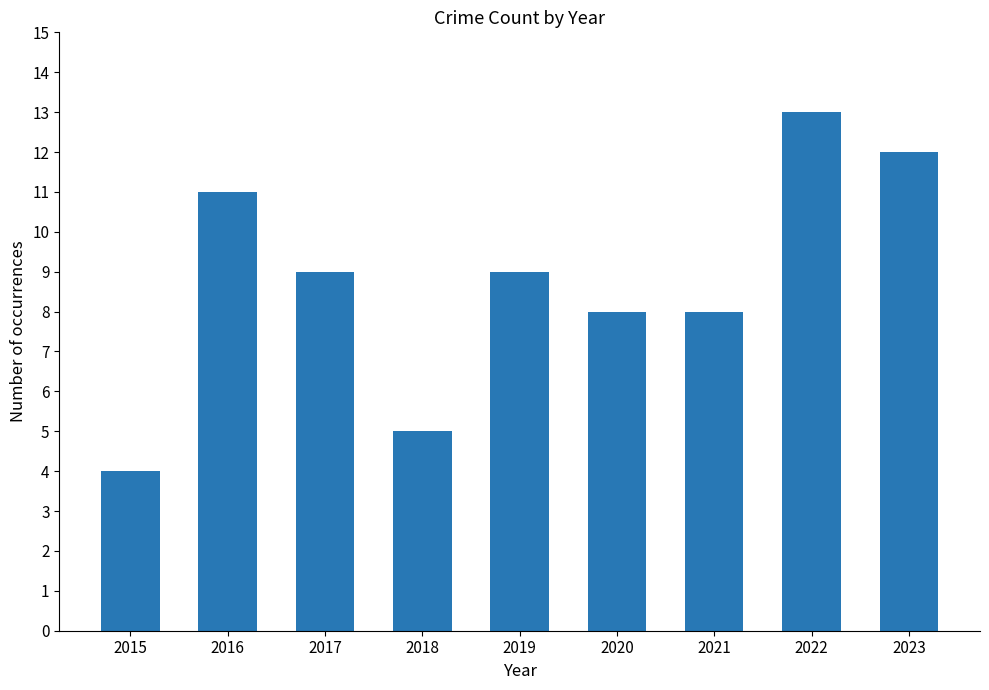

How many data points does each series have?

9